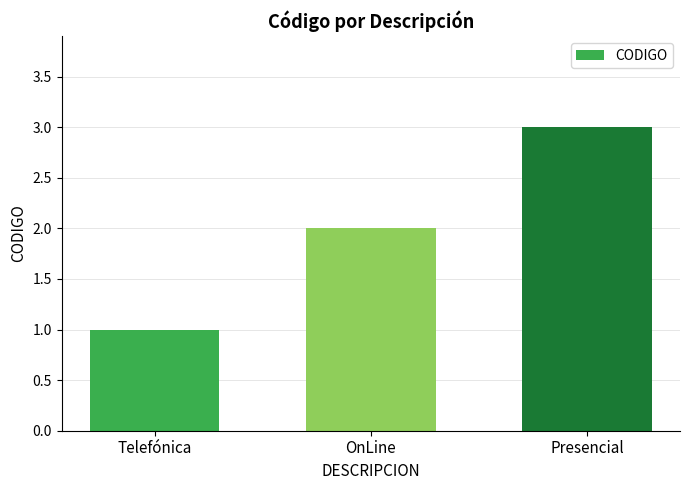

What is the change in value from Telefónica to OnLine?

+1